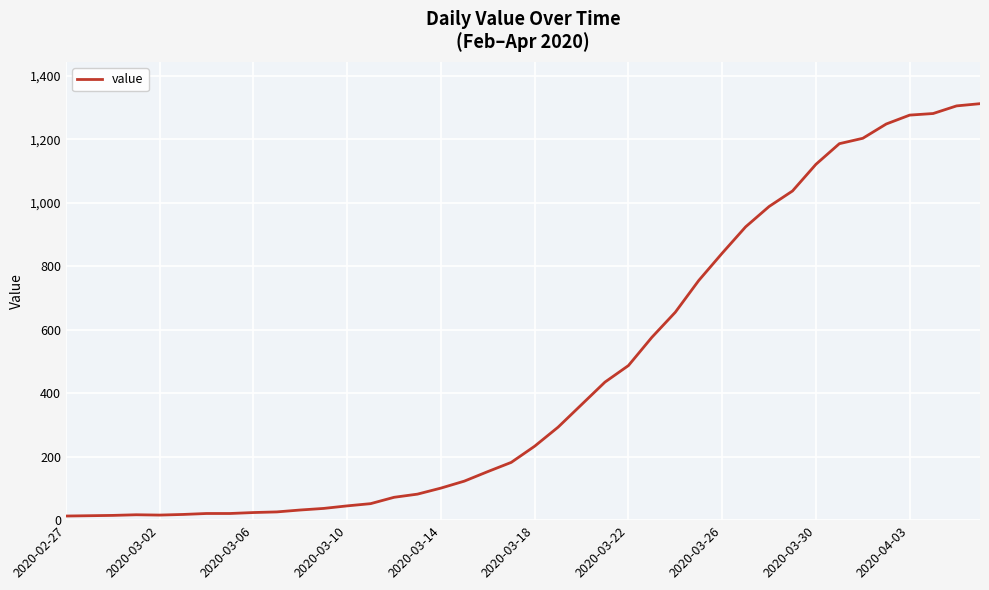

How many lines are shown in the chart?

1